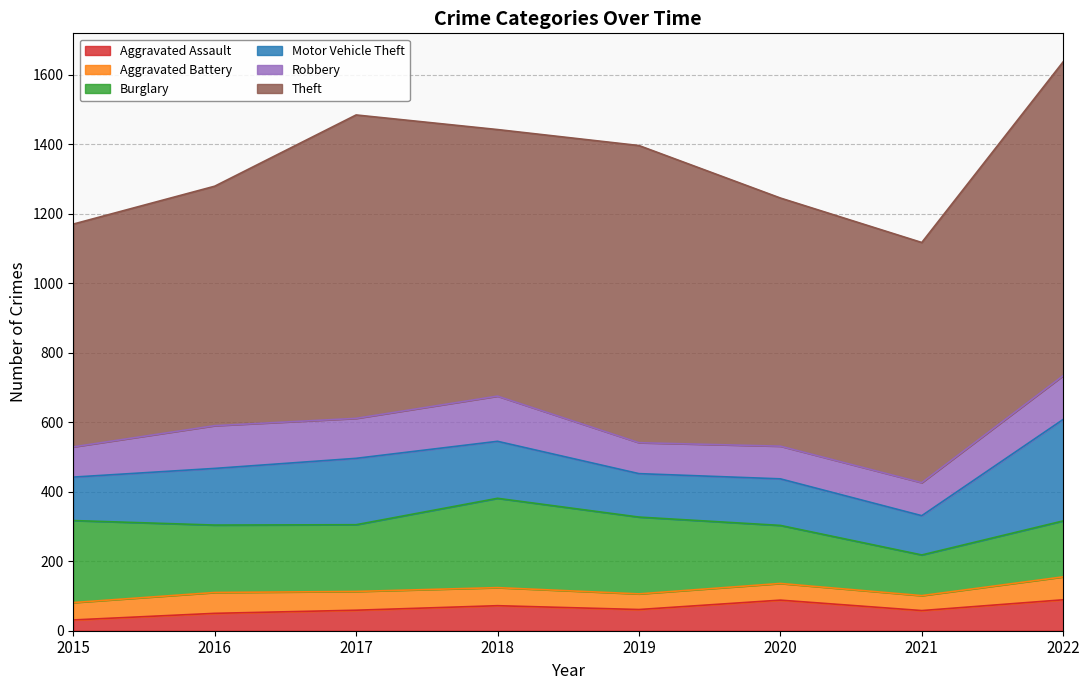

Where does the Burglary series first go above 194?

2015